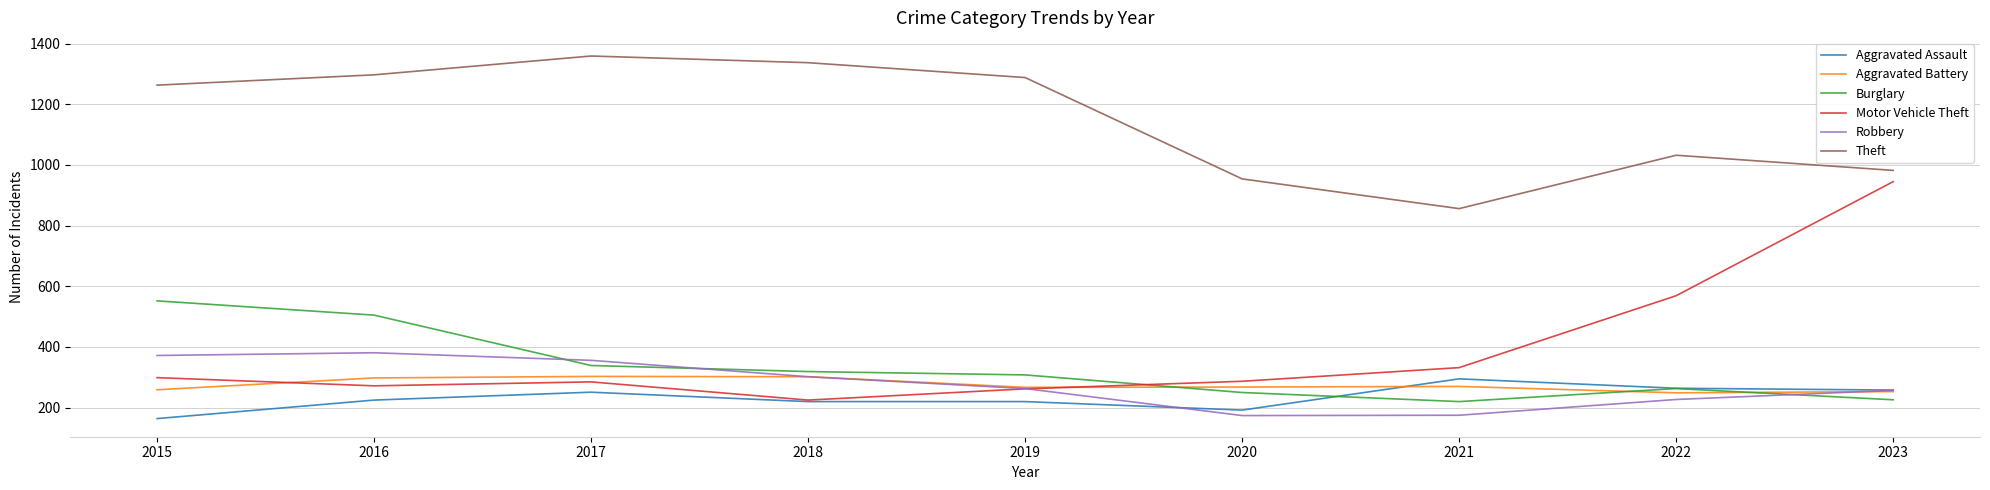

What is the total value across all series at 2015?

2909